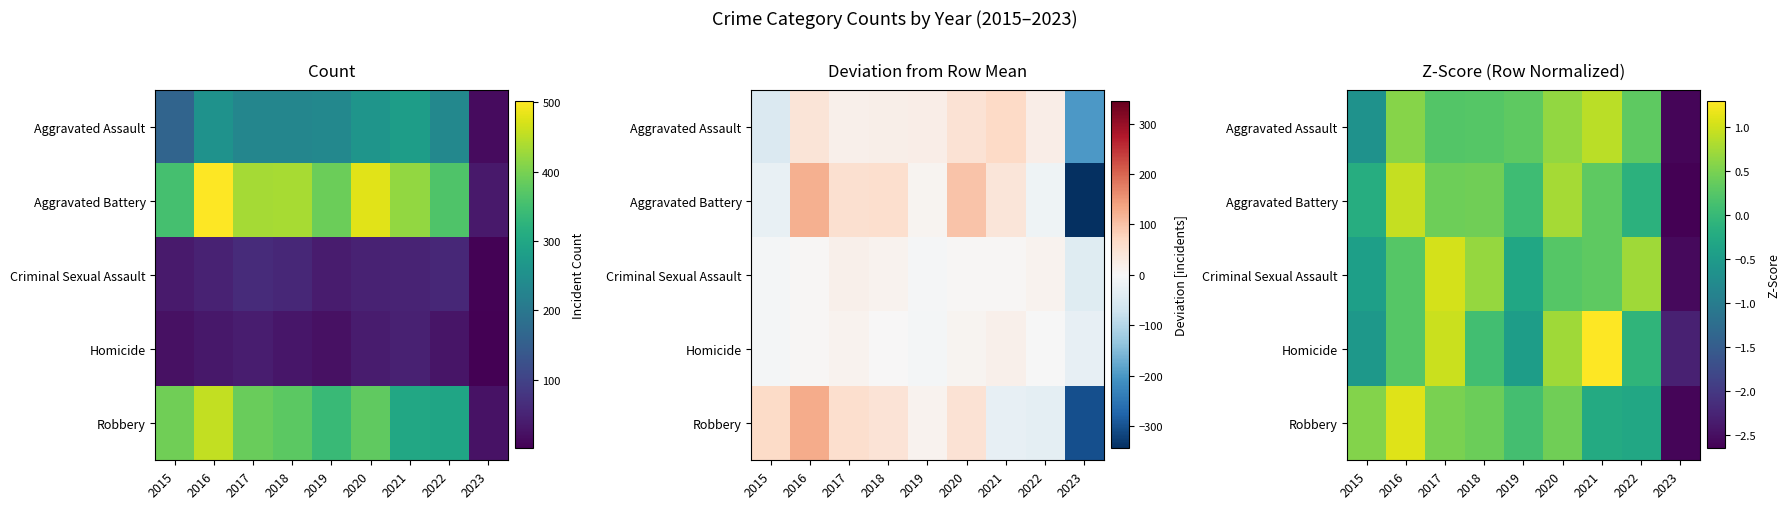

What is the difference between the highest and lowest values at 2023?

0.4